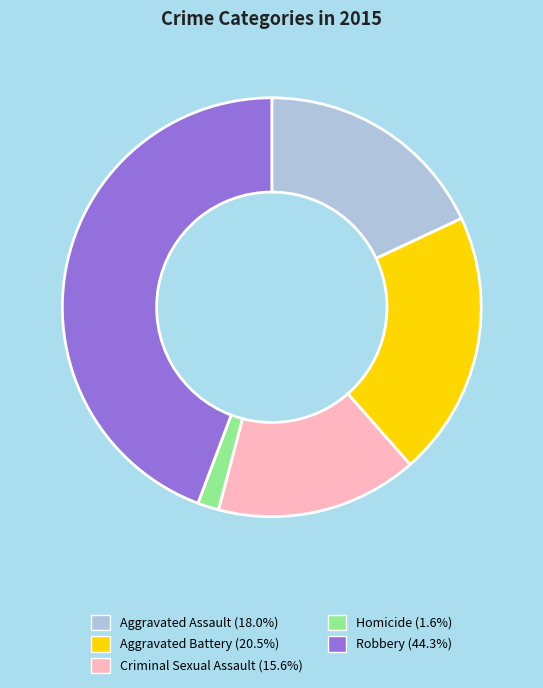

Is it true that Criminal Sexual Assault is 23% of the pie?

False